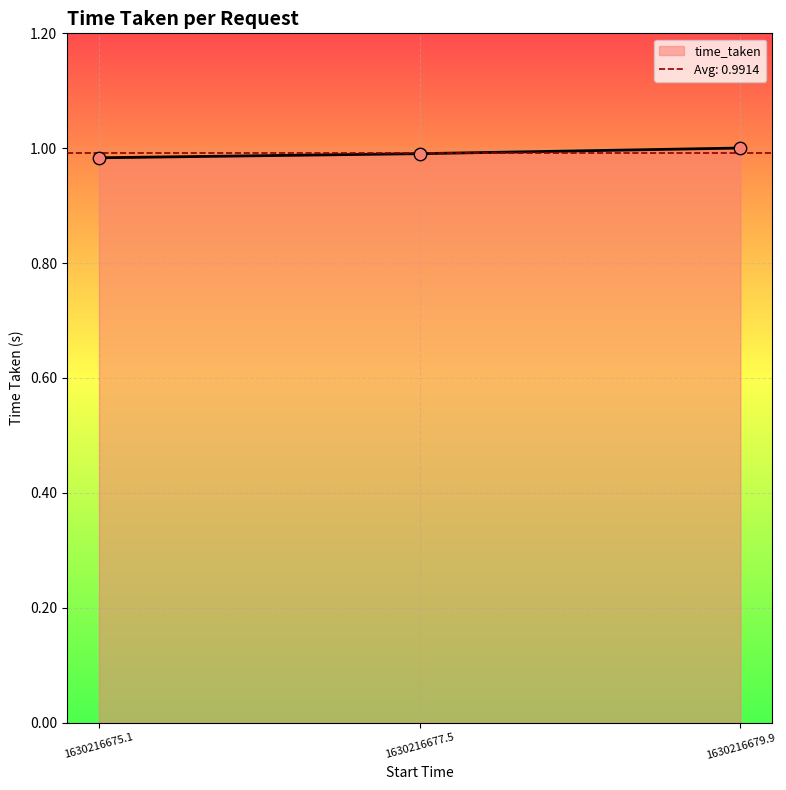

The time_taken series shows 1.0 at 1630216677.5. True or false?

True